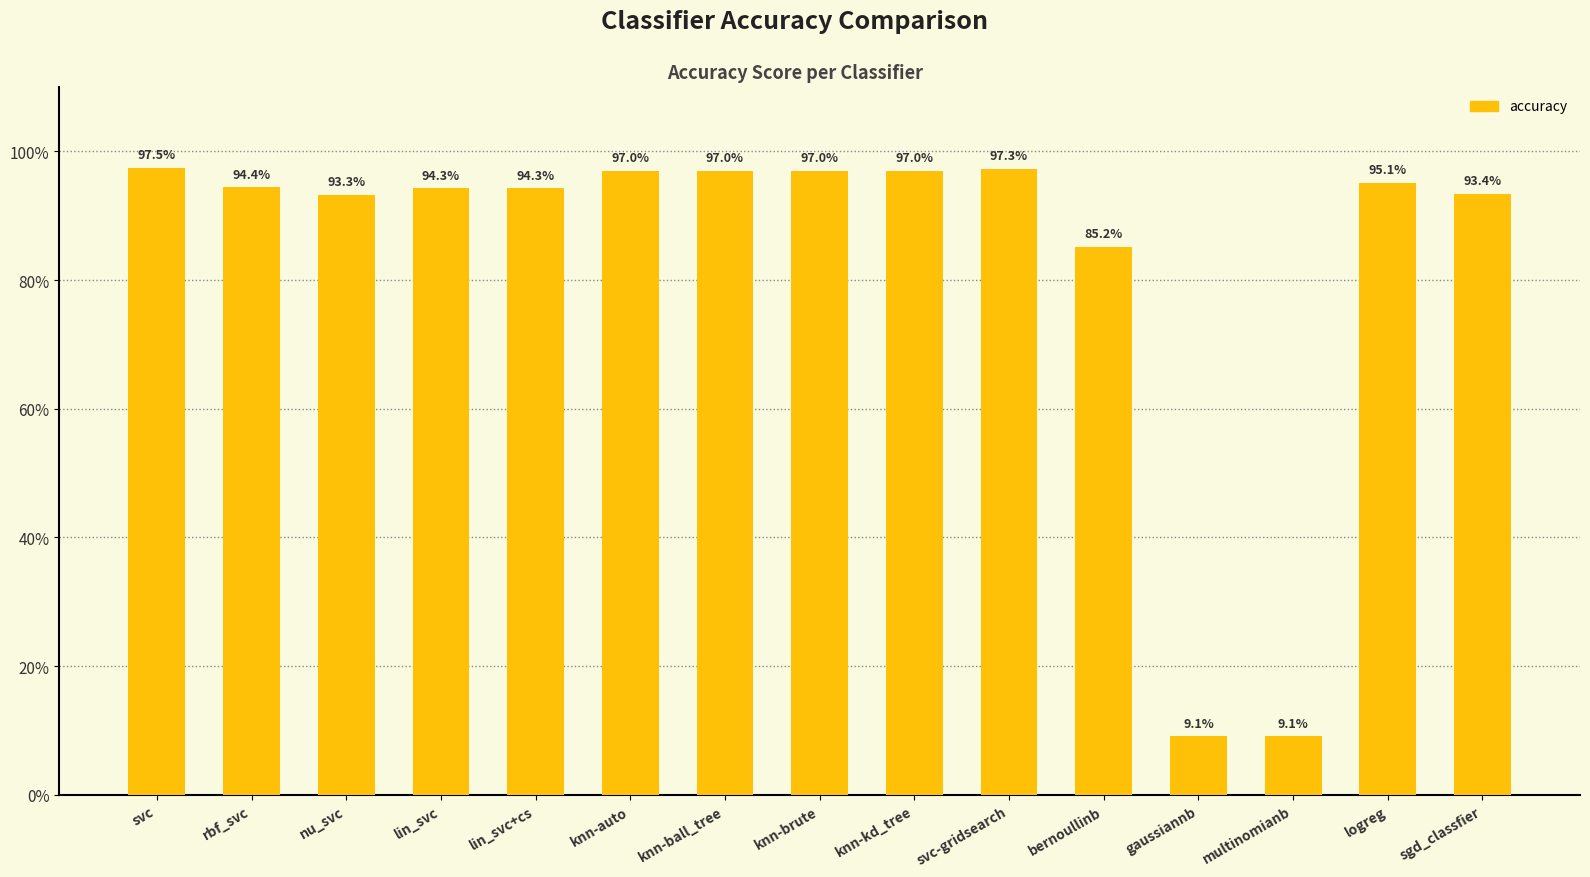

Which category has the lowest value across all series?

gaussiannb